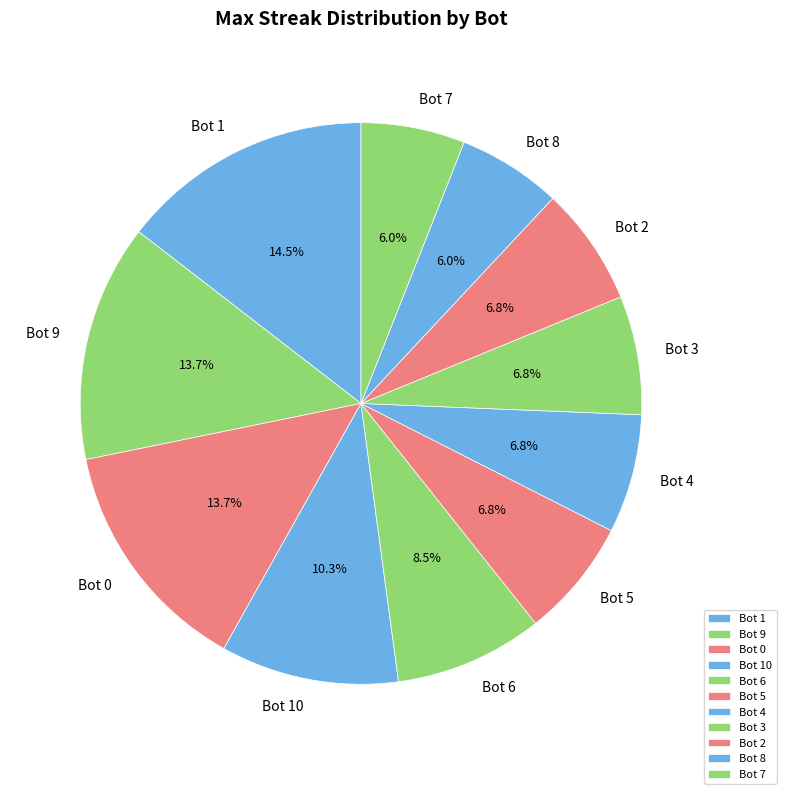

Which slice is the largest?

Bot 1